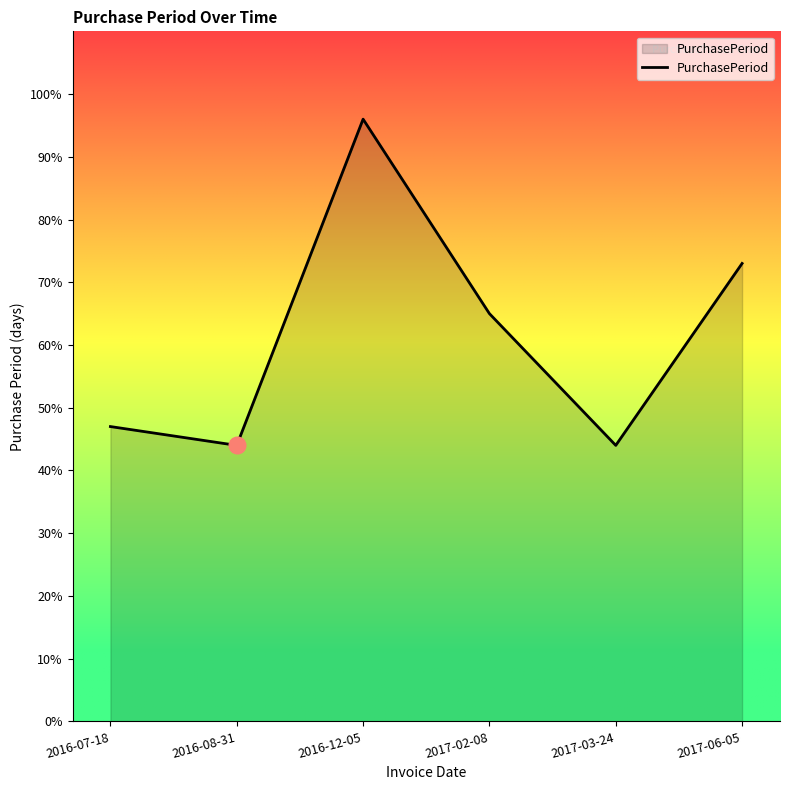

How many interior local valleys (lower than both neighbors) does the data have?

2